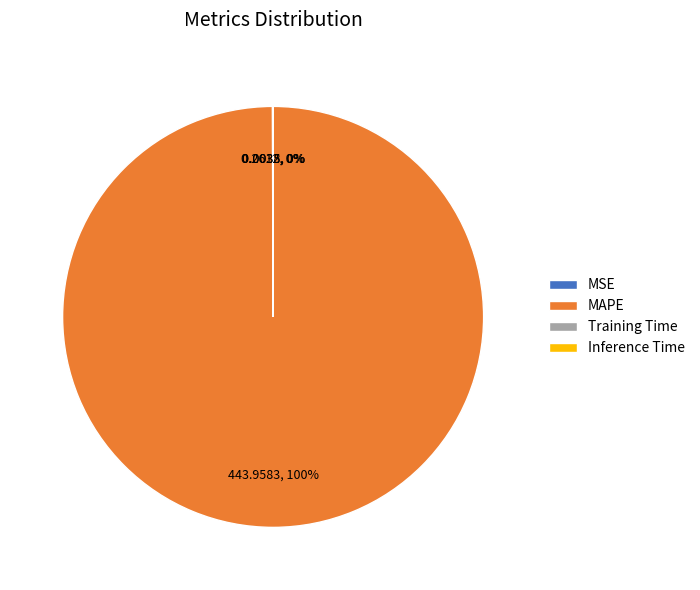

What percentage is the MAPE slice, to the nearest percent?

100%